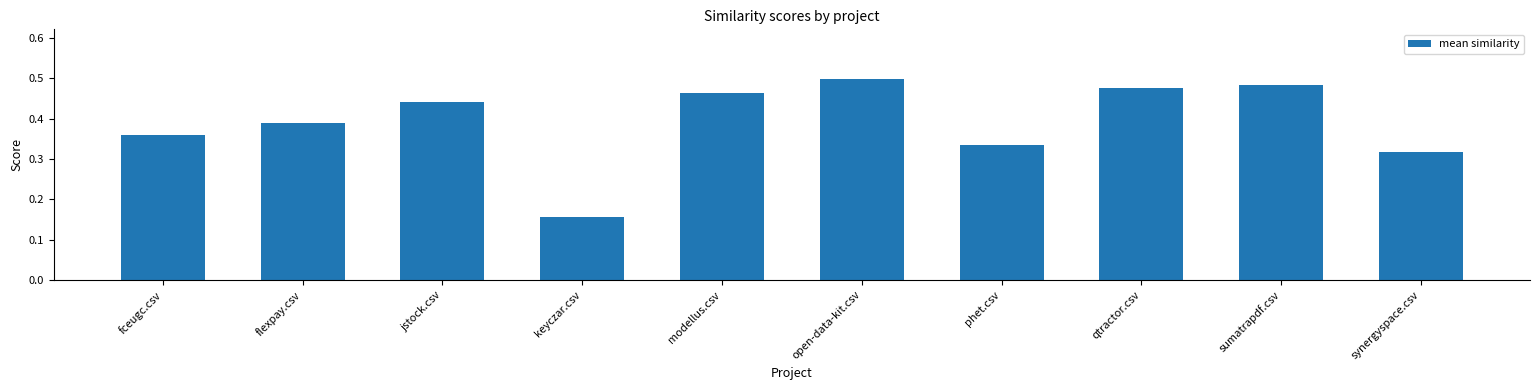

What is the label of the 8th bar from the right?

jstock.csv